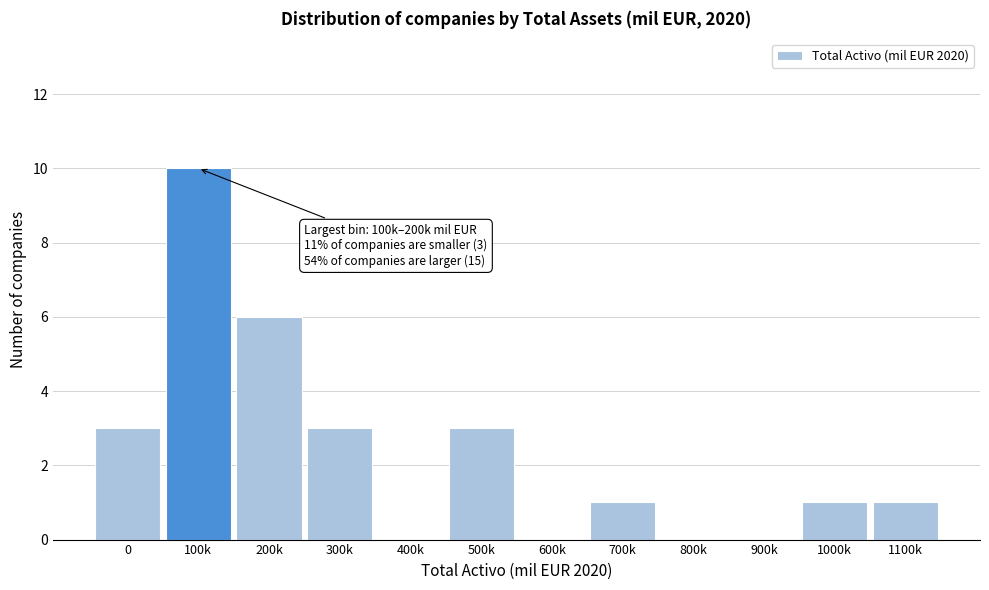

Reading left to right, extract all data points from this chart.

0=3	100k=10	200k=6	300k=3	400k=0	500k=3	600k=0	700k=1	800k=0	900k=0	1000k=1	1100k=1